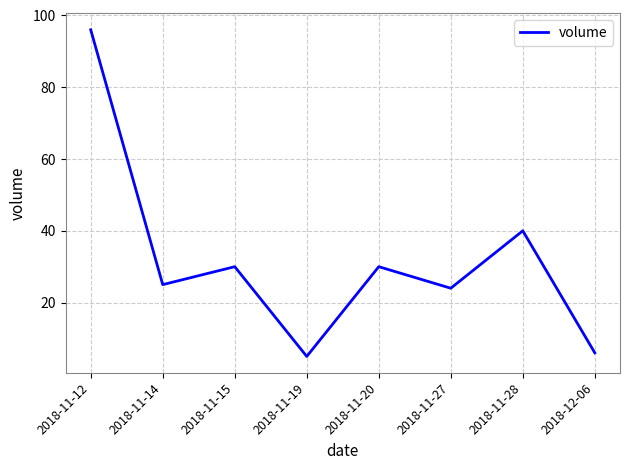

The value at 2018-12-06 is 6. True or false?

True